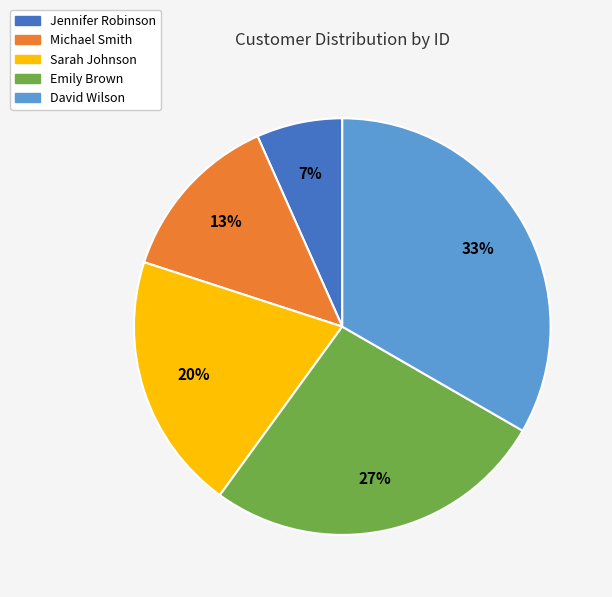

Do Jennifer Robinson and Michael Smith together represent more than half of the pie?

No